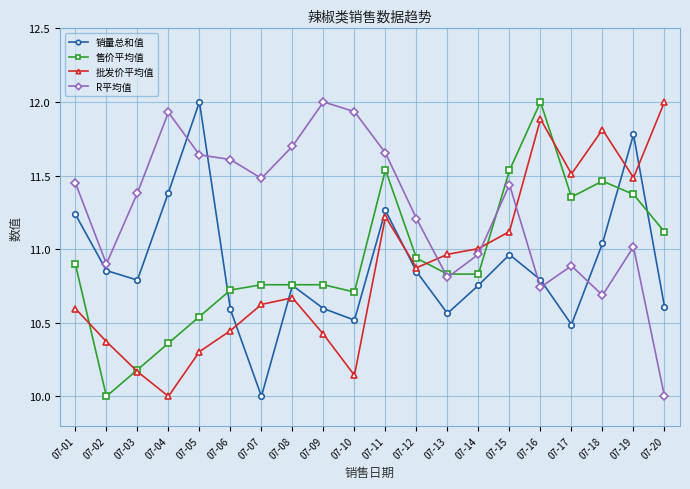

Between 07-06 and 07-19, which series saw the biggest shift?

销量总和值